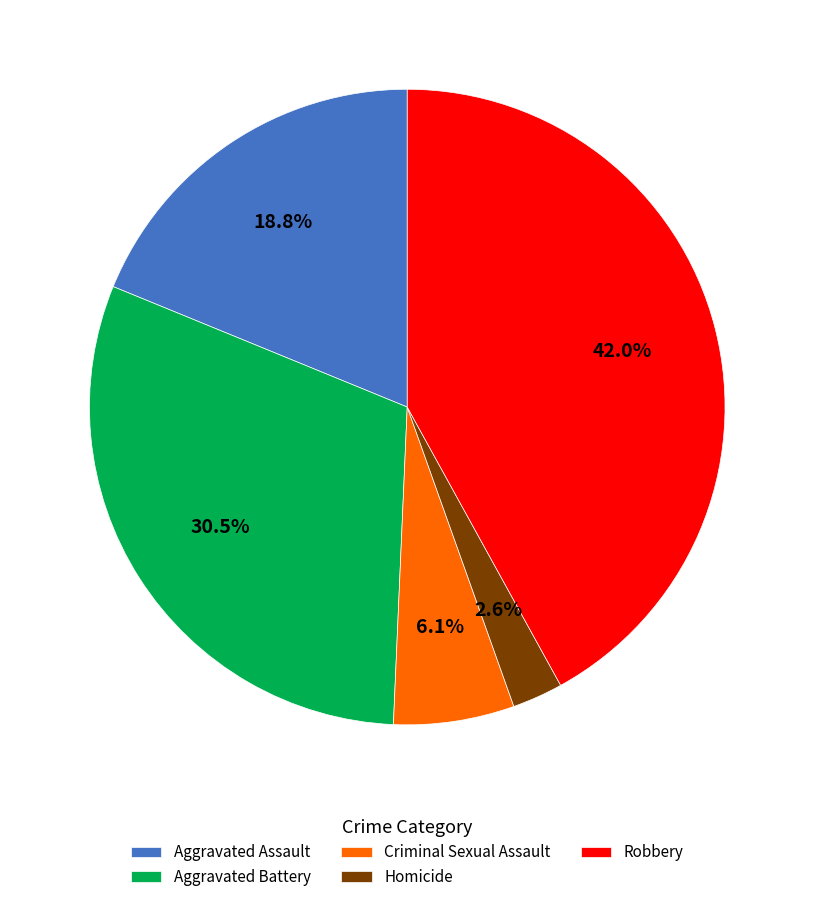

Which has a higher value, Criminal Sexual Assault or Robbery?

Robbery